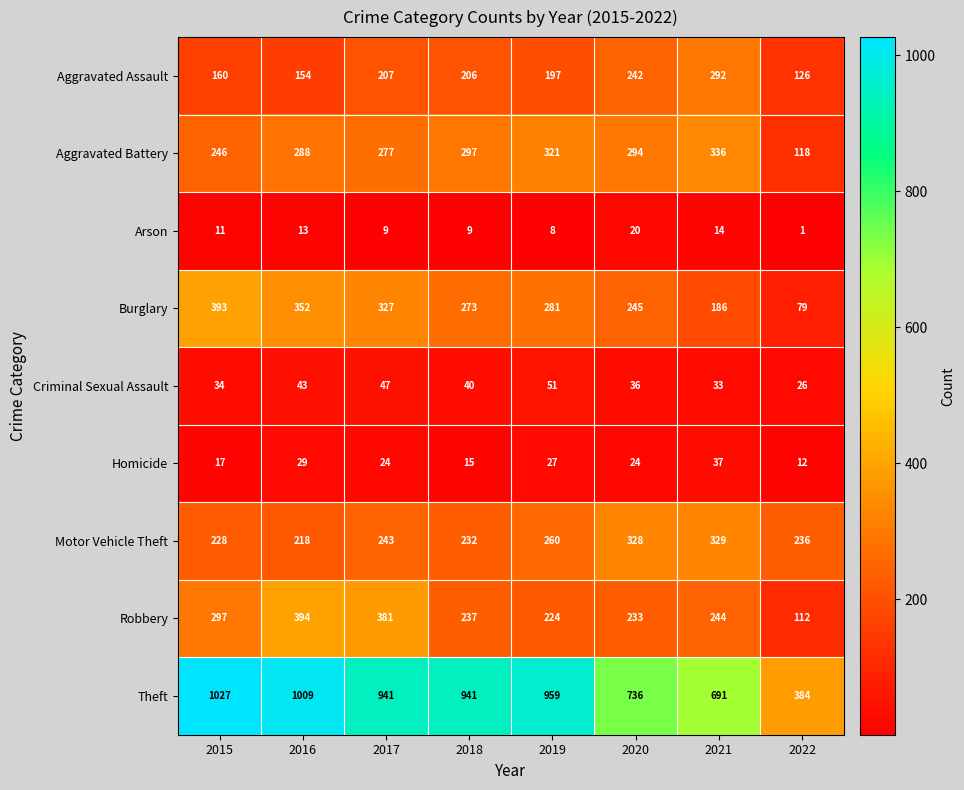

What is the difference between the maximum and minimum values in the Arson series?

19